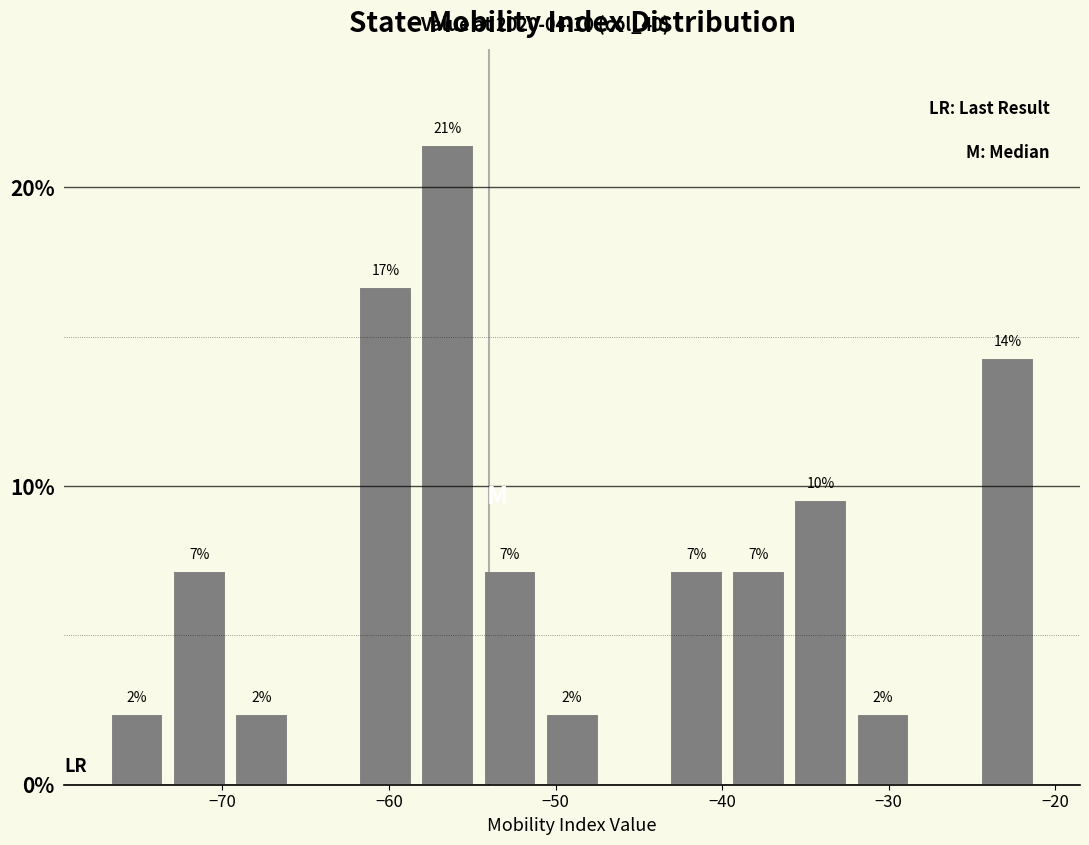

Read against the x-axis, roughly where is the centre of the tallest bar?

-56